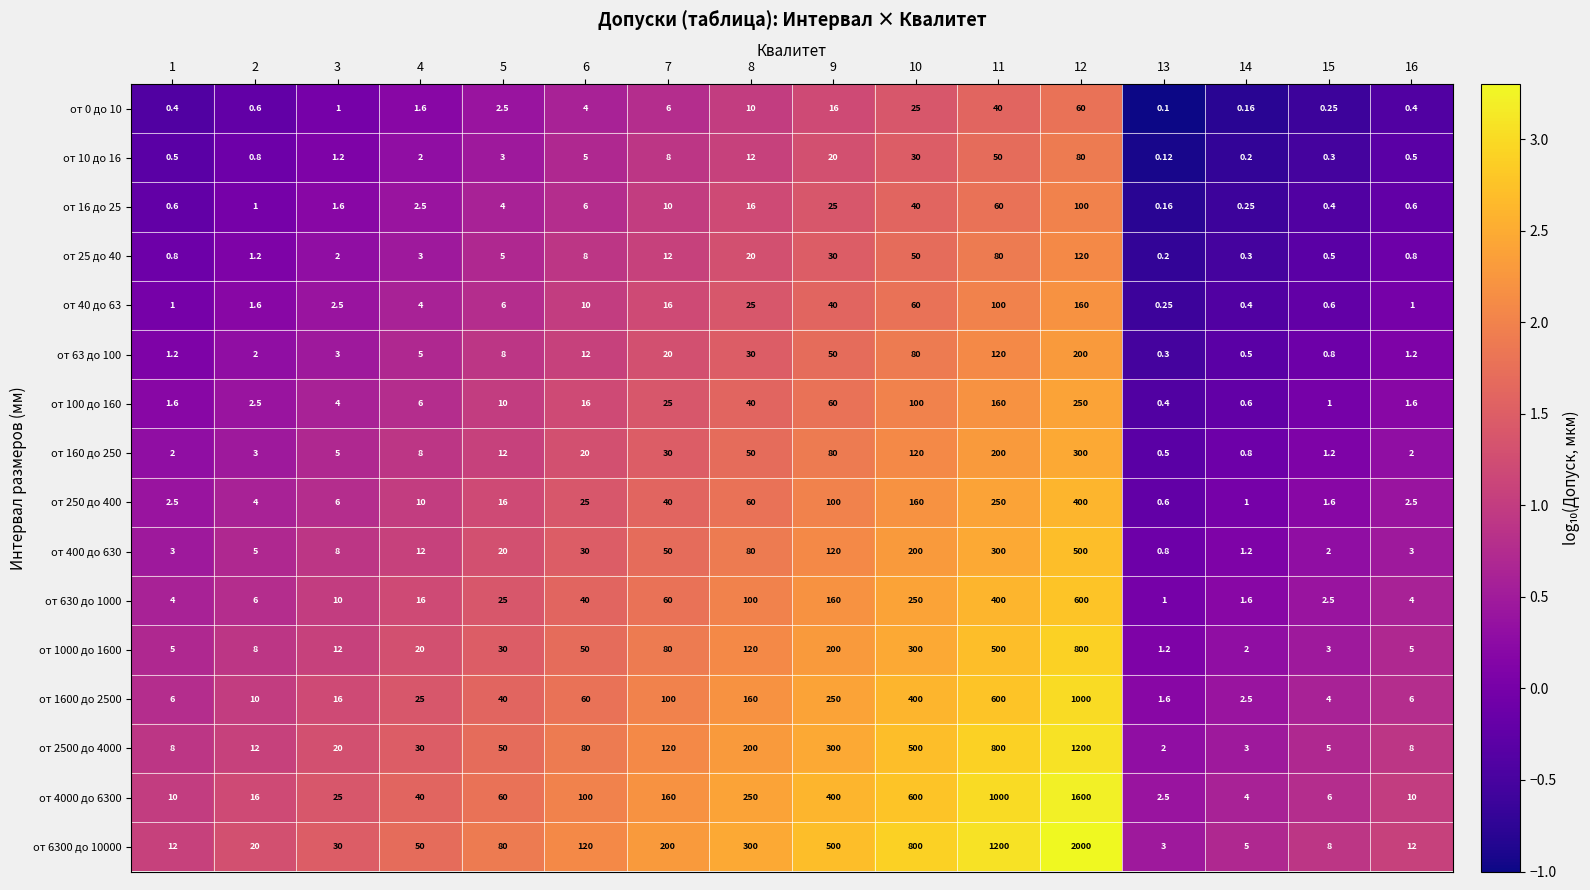

Is the value of от 630 до 1000 at 2 greater than the value of от 10 до 16 at 11?

No